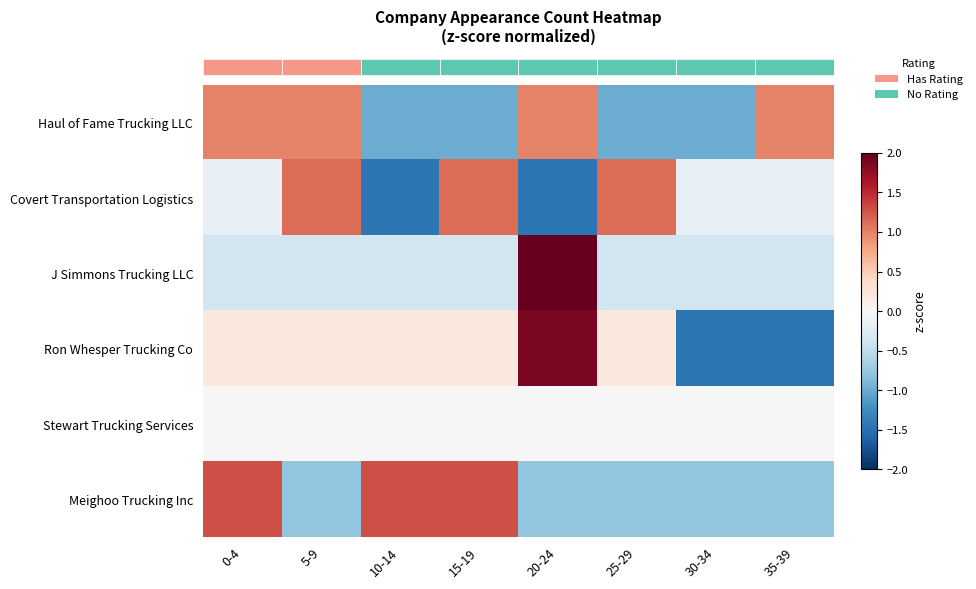

At how many categories does at least one series exceed 2?

1